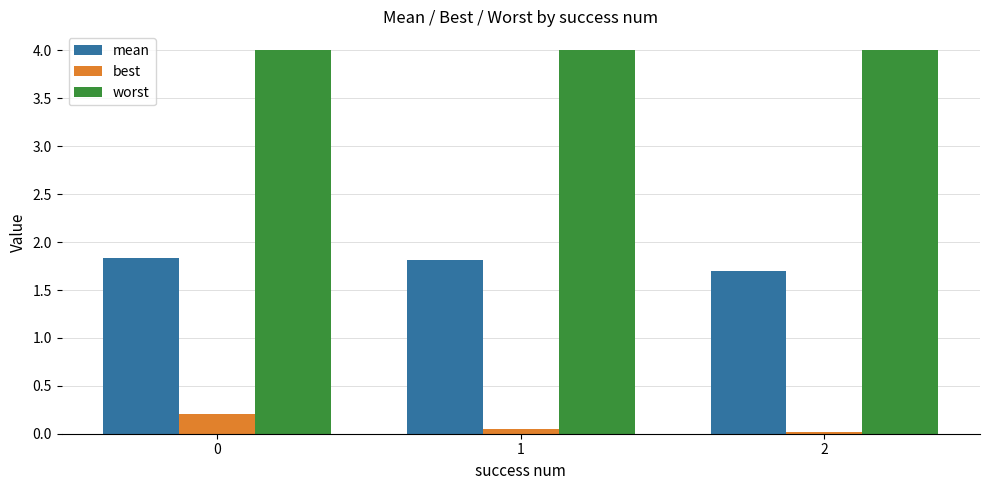

Which series has the largest total across all categories?

worst